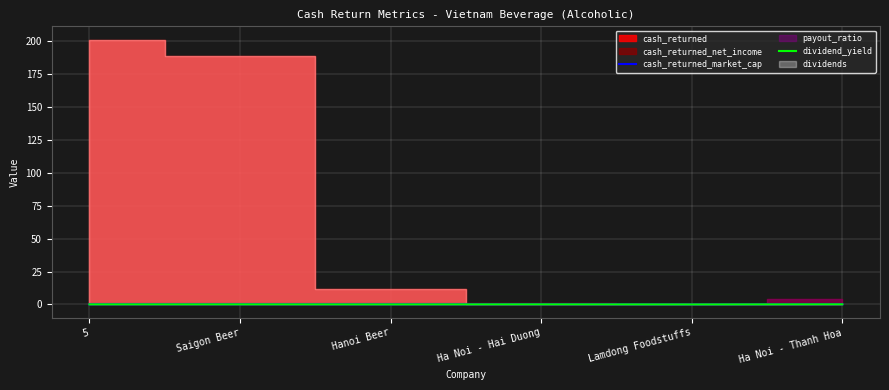

What is the label of the 3rd point from the right?

Ha Noi - Hai Duong